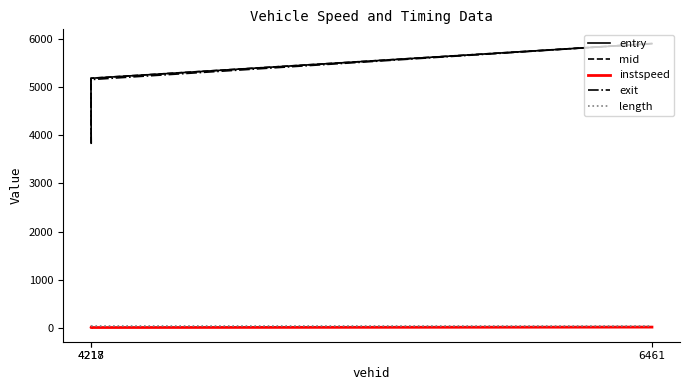

What position from the left is 4218?

1